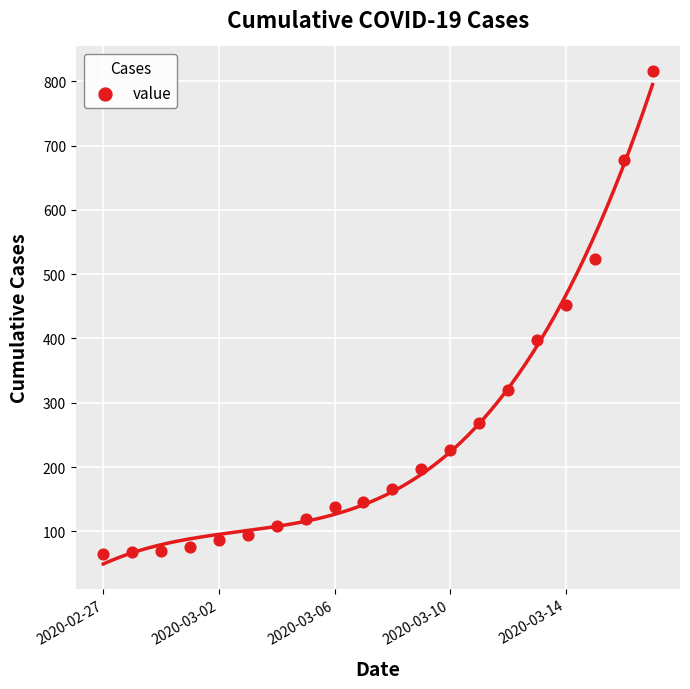

What Y value in the scatter plot is closest to 440?

452